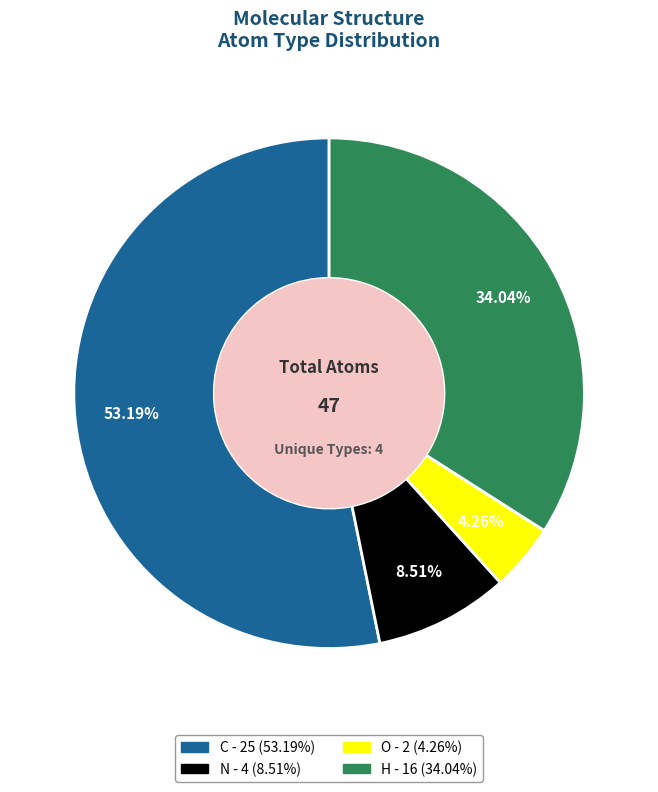

Count the number of slices in the pie.

4